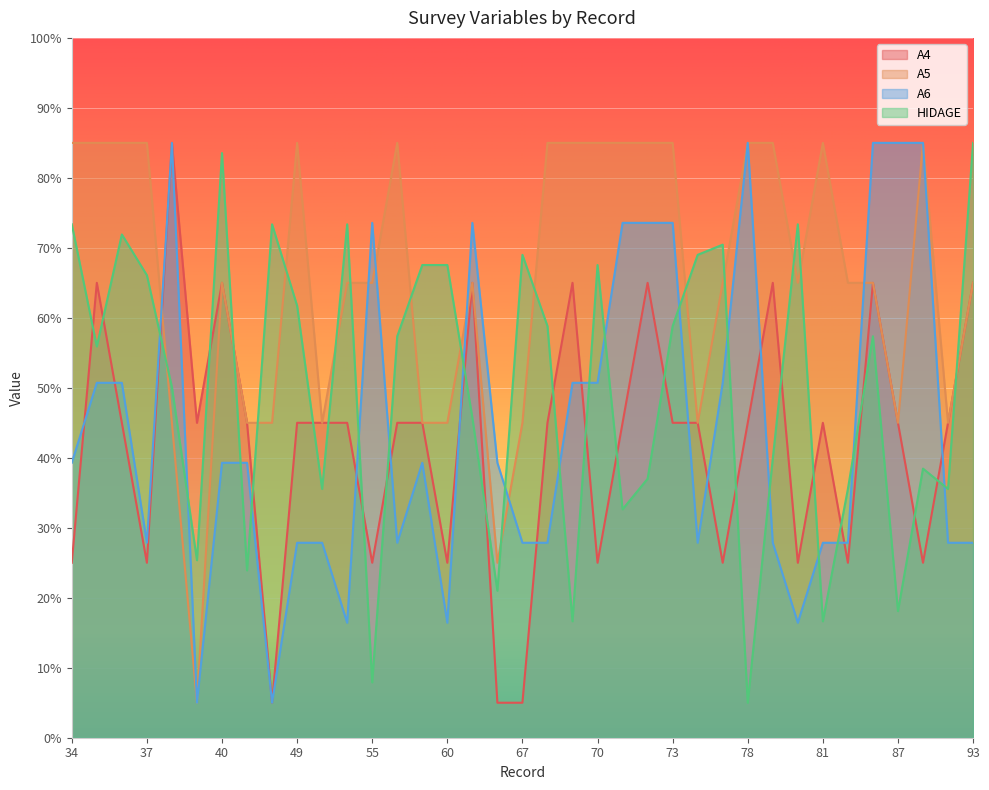

True or false: A6 has a value of 73.6 at 73.

True